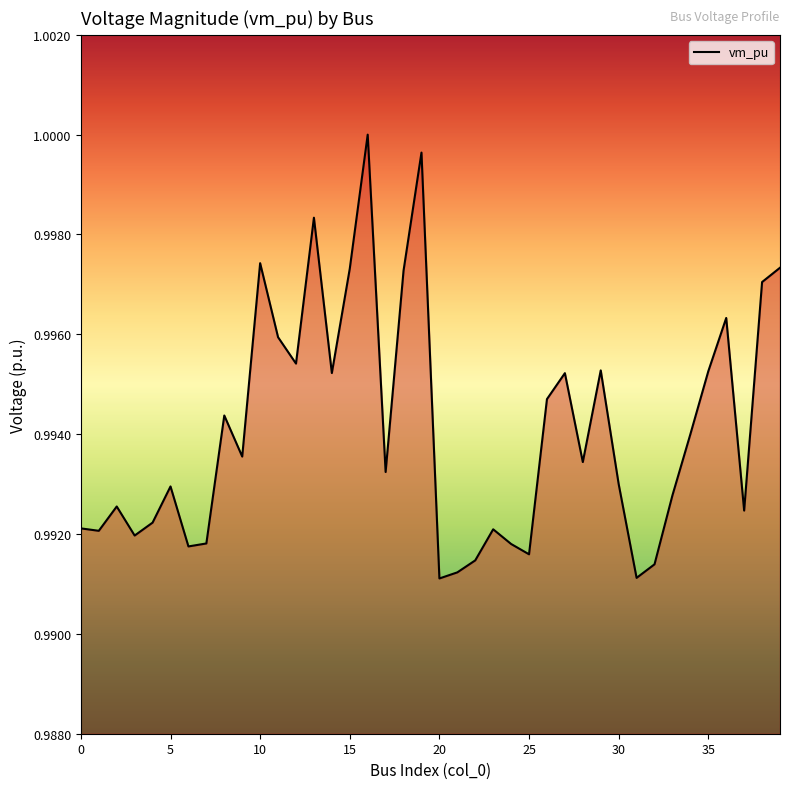

Where is the data nearest to the value 0?

20